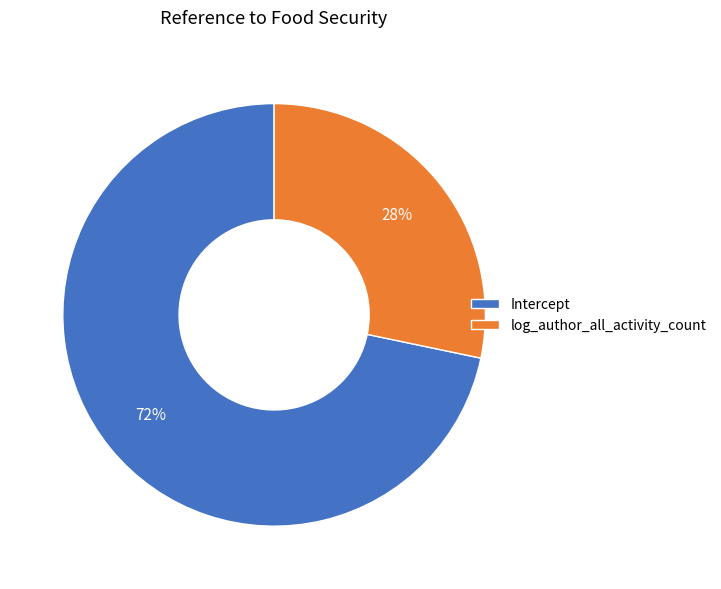

Combined, do log_author_all_activity_count and Intercept account for over 50%?

Yes